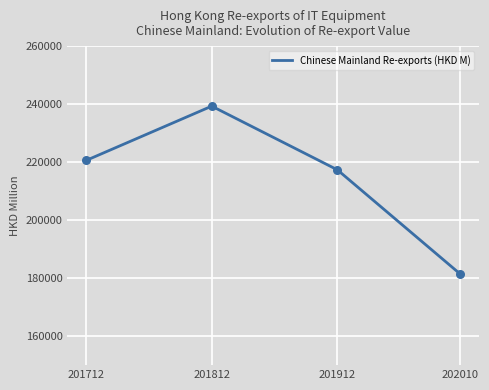

What is the change in value from 201912 to 202010?

-35992.0